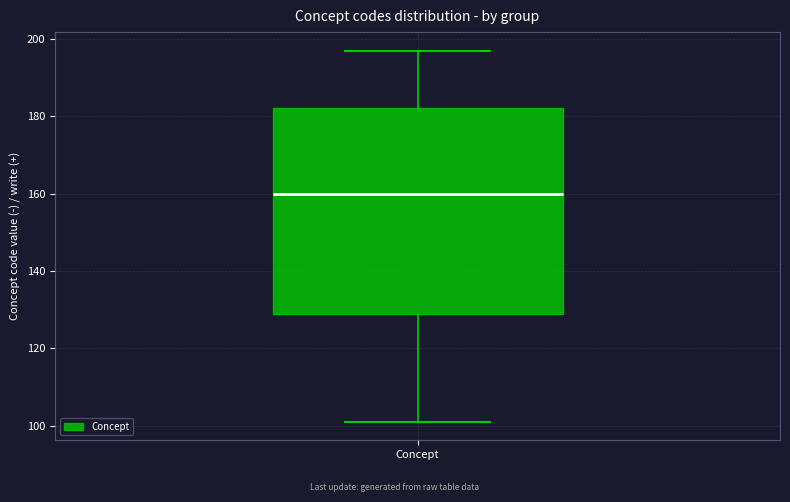

Read this box plot against the y-axis: the position of the median line, the range covered by the box, and the ends of both whiskers. The values are not printed on the chart, so give them approximately, as read against the axis.

median 160, box 128 to 182, whiskers 102 to 198